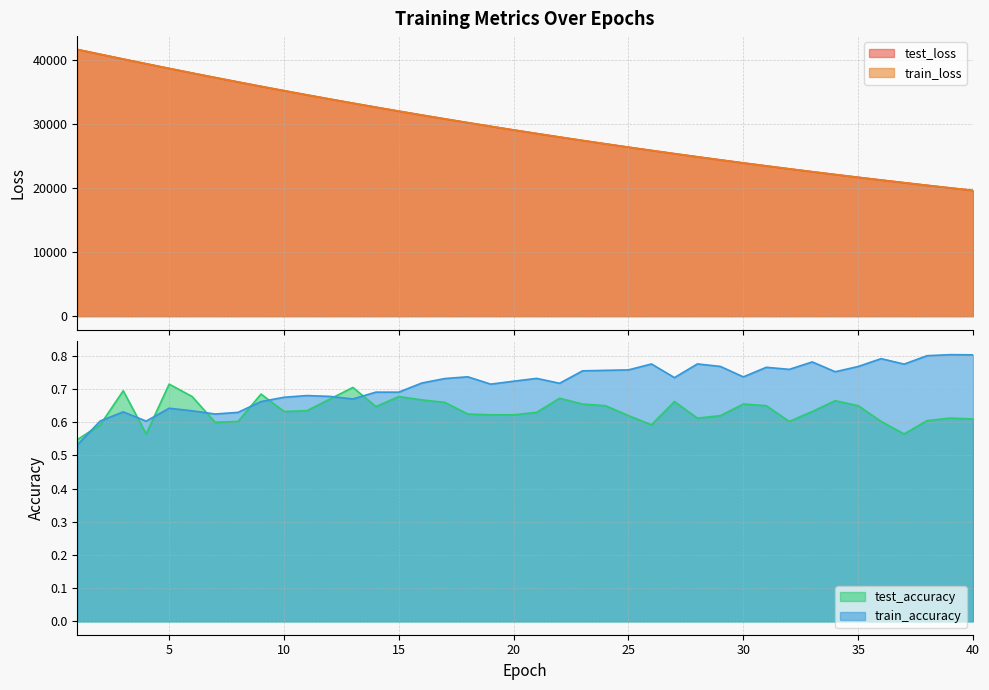

What is the highest value of the train_accuracy series?

0.8